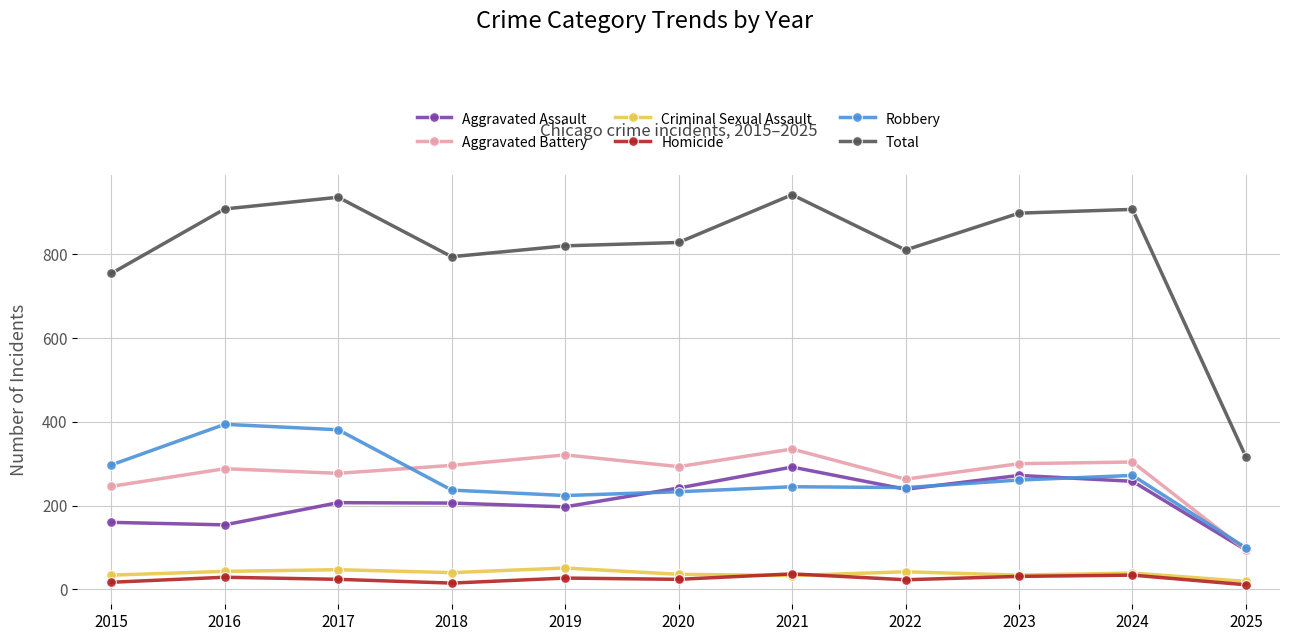

At 2020, list the series in order from largest to smallest.

Total, Aggravated Battery, Aggravated Assault, Robbery, Criminal Sexual Assault, Homicide